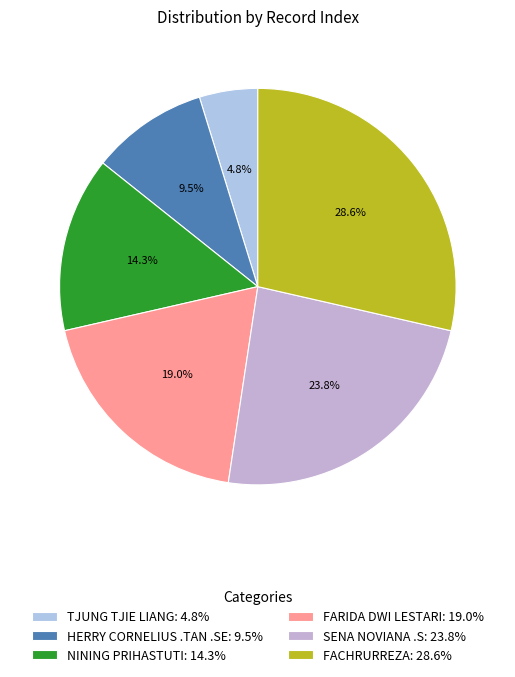

Rank the categories by value from highest to lowest.

FACHRURREZA, SENA NOVIANA .S, FARIDA DWI LESTARI, NINING PRIHASTUTI, HERRY CORNELIUS .TAN .SE, TJUNG TJIE LIANG